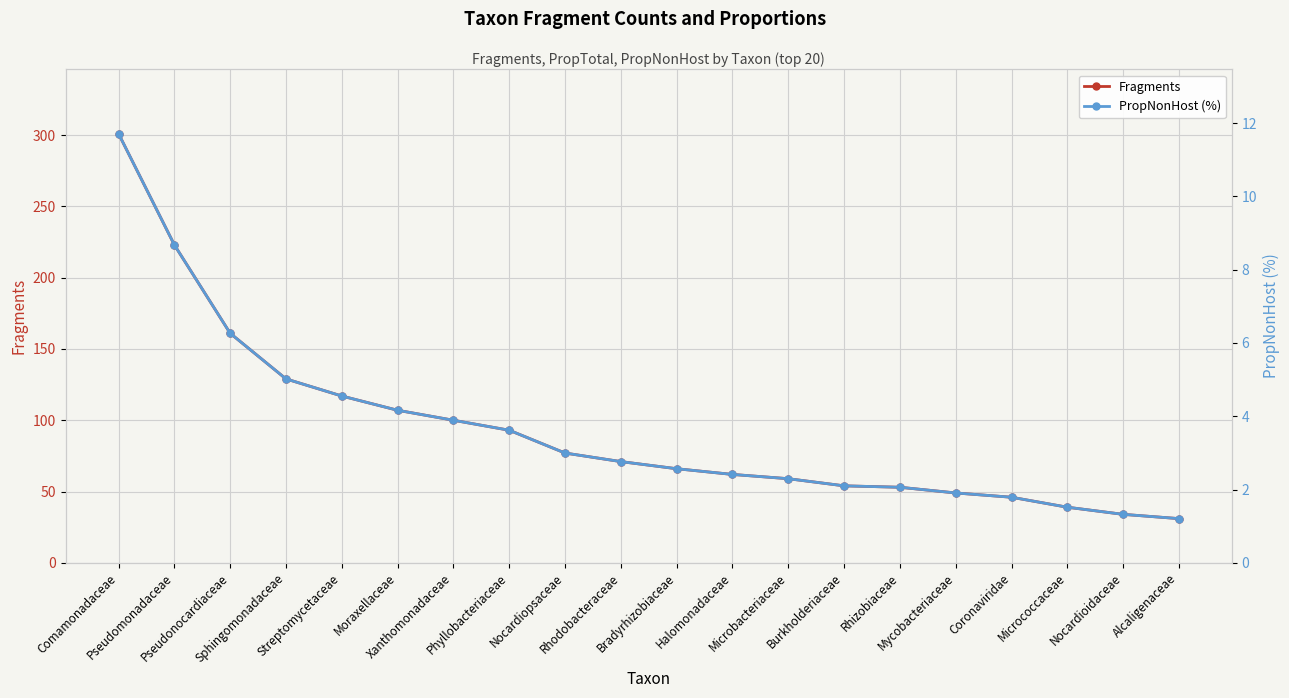

Where does the PropNonHost (%) series first go above 2?

Comamonadaceae